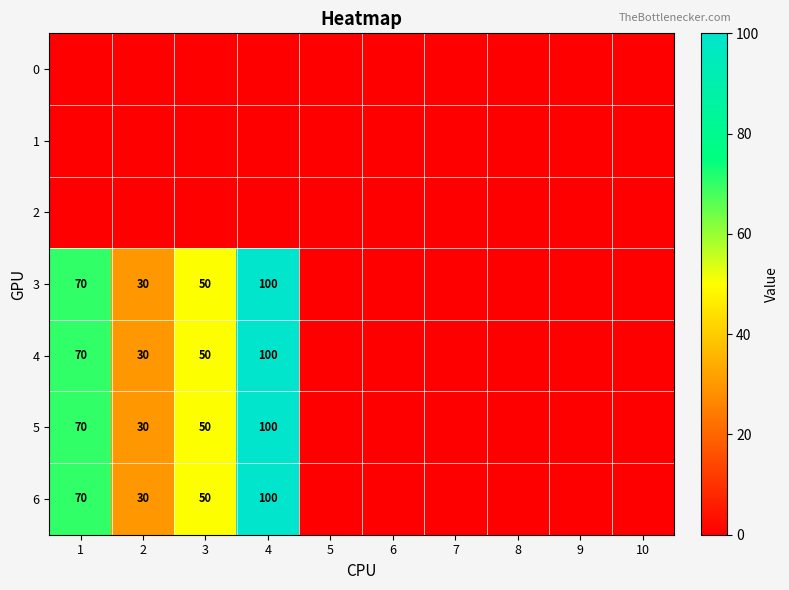

True or false: 4 has a value of 100 at 4.

True